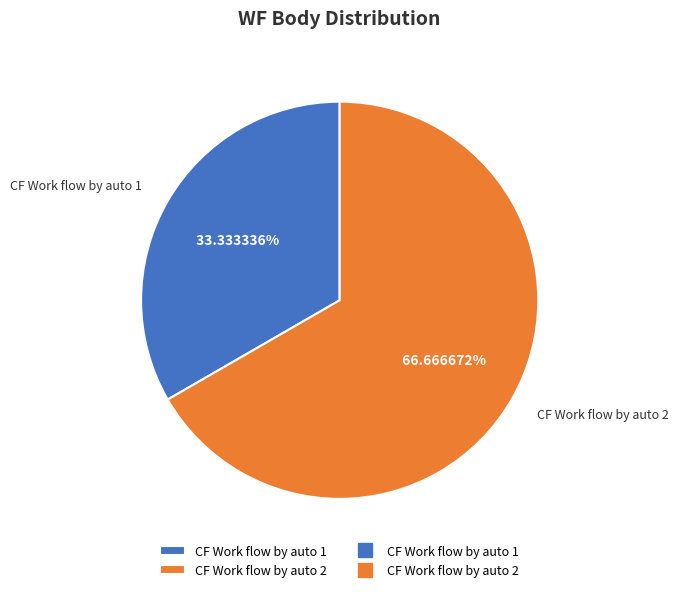

What is the majority slice?

CF Work flow by auto 2